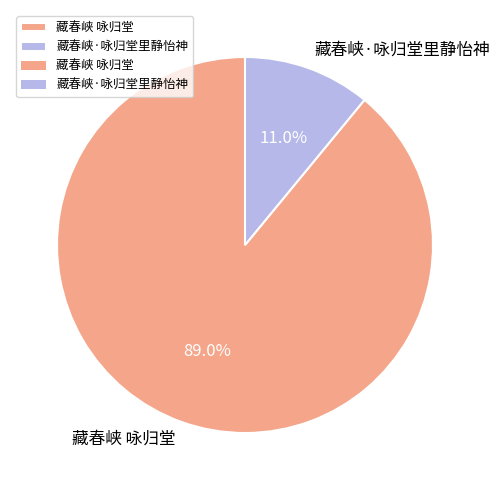

To the nearest percent, what is the difference between the 藏春峡 咏归堂 and 藏春峡·咏归堂里静怡神 slice percentages?

78%